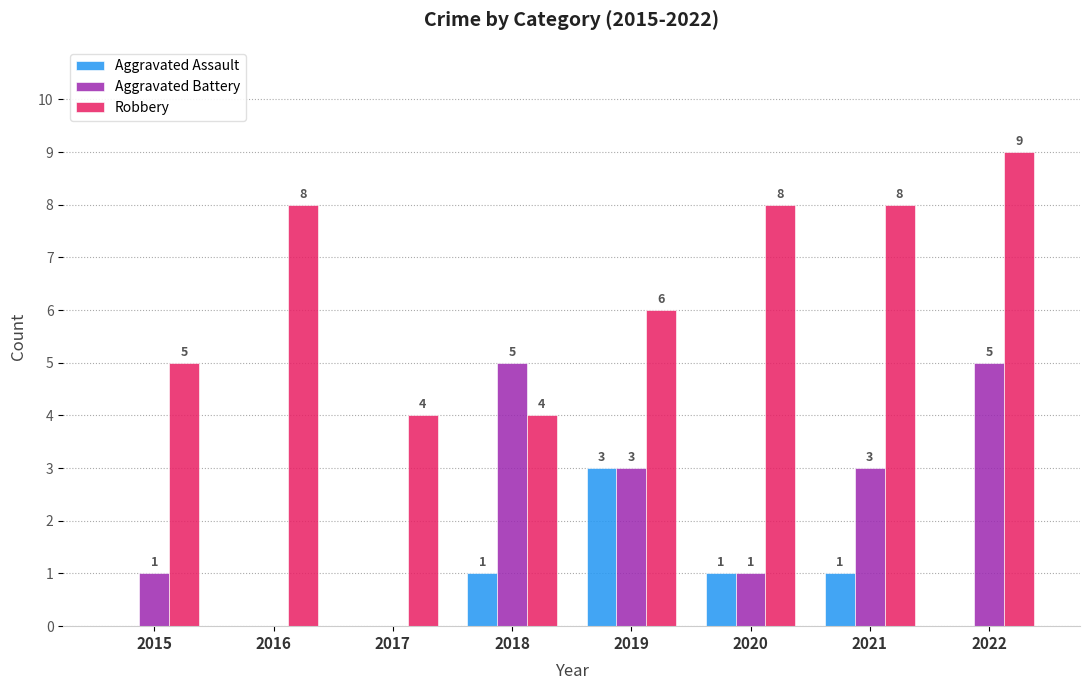

Which series has the largest total across all categories?

Robbery